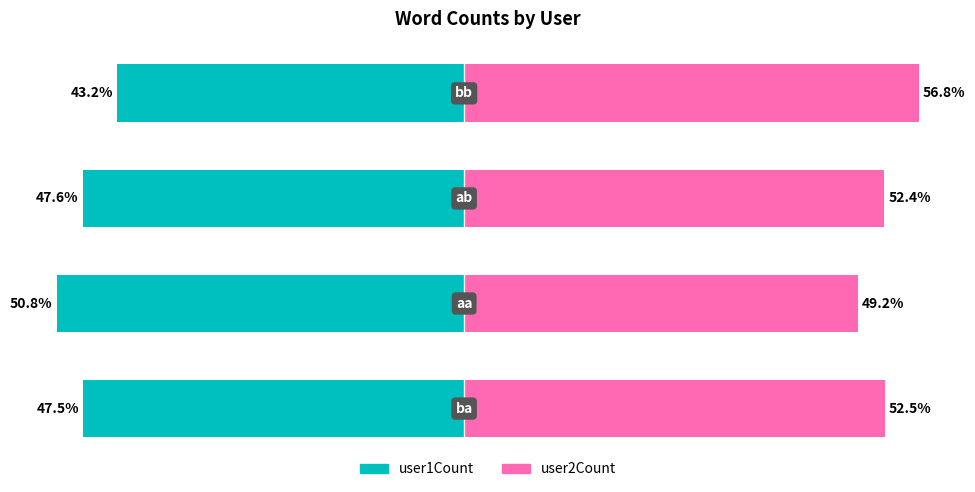

Is the value of user2Count at 1 greater than the value of user1Count at 1?

Yes